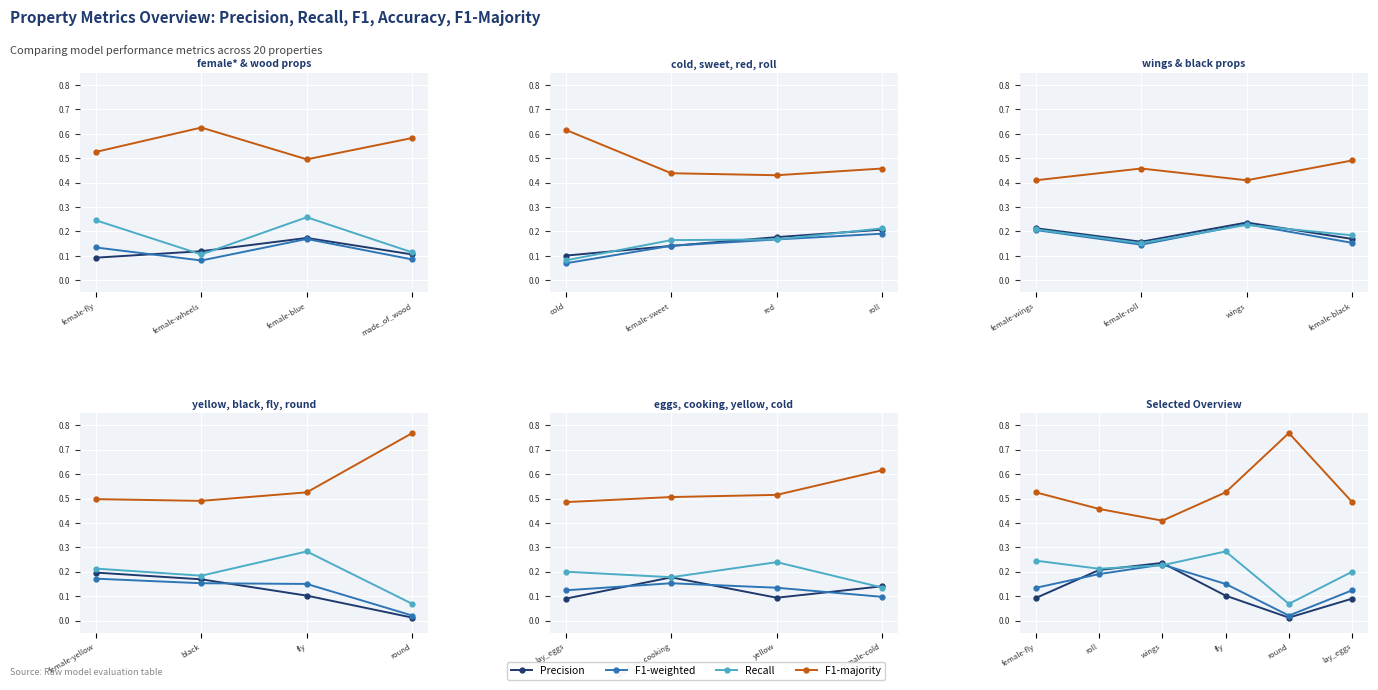

What is the maximum value for Recall?

0.3